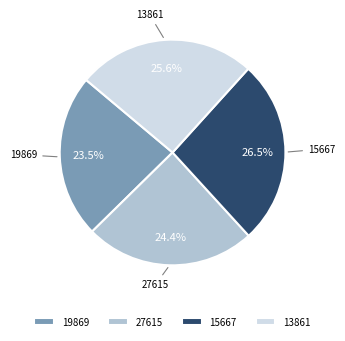

Do 19869 and 27615 together represent more than half of the pie?

No